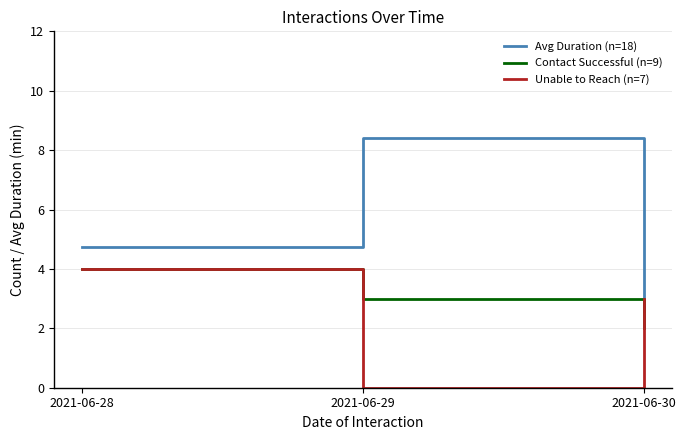

What is the sum of the Avg Duration (n=18) values at 2021-06-28 and 2021-06-29?

13.2